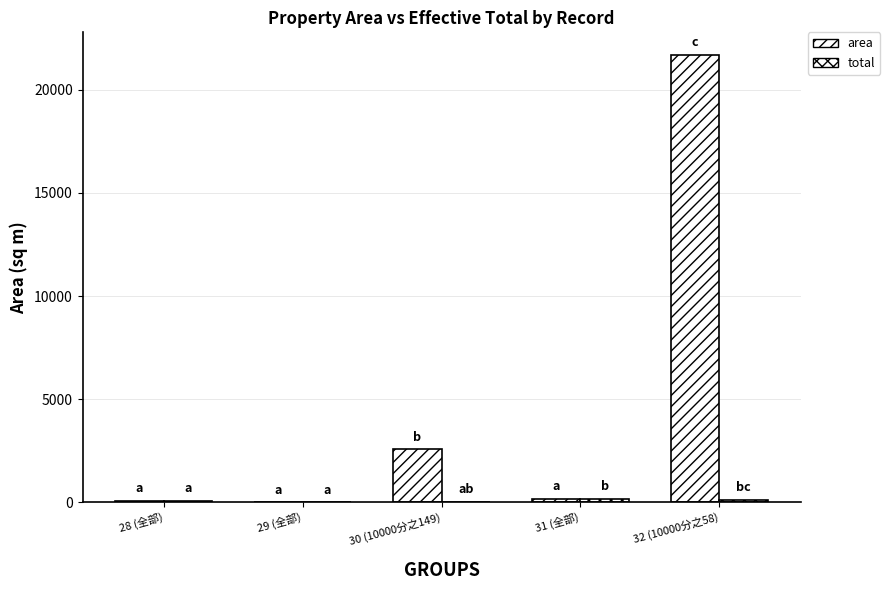

The value of total at 32 (10000分之58) is 192.3. True or false?

False